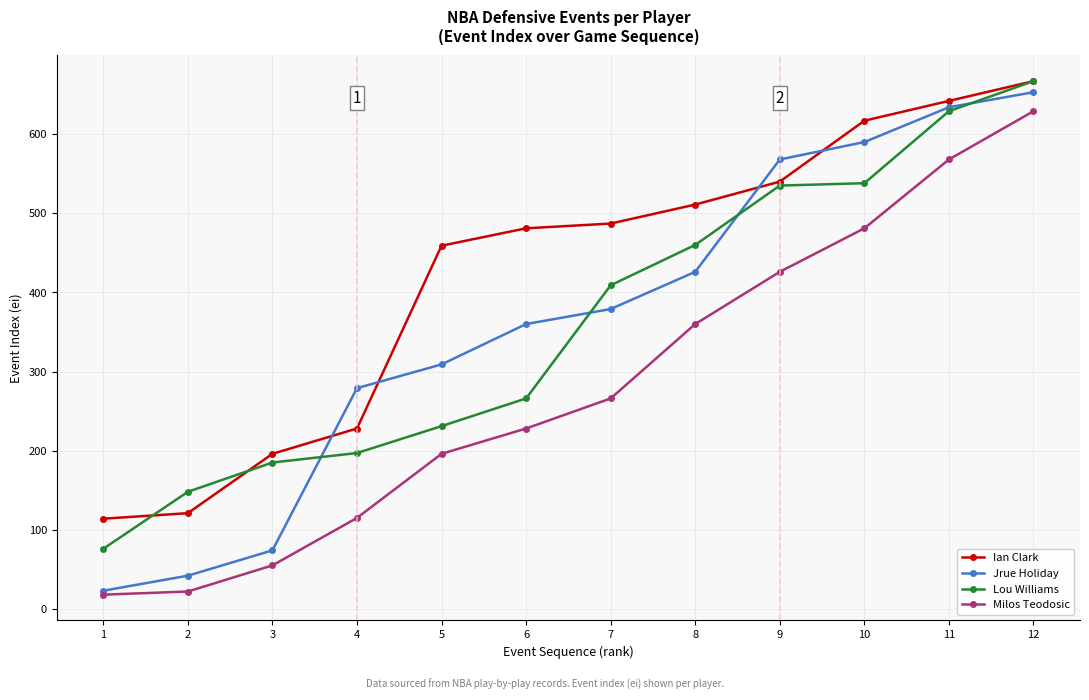

Where do Ian Clark and Lou Williams first cross each other?

1 and 2